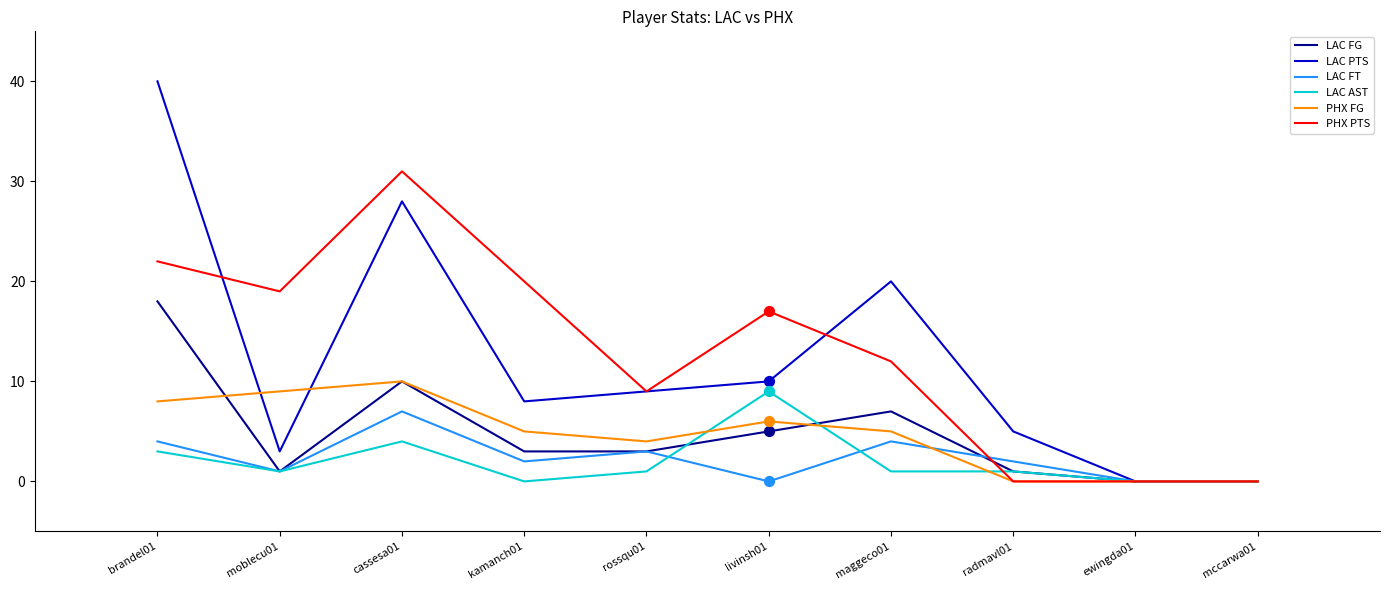

At which category is the sum across all series the highest?

brandel01